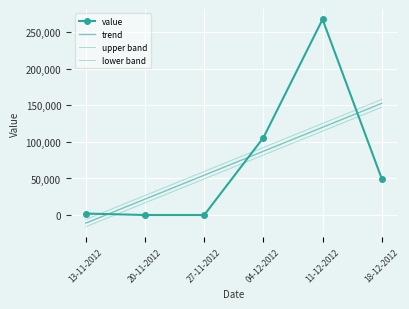

At which label does the data first exceed 49666?

04-12-2012